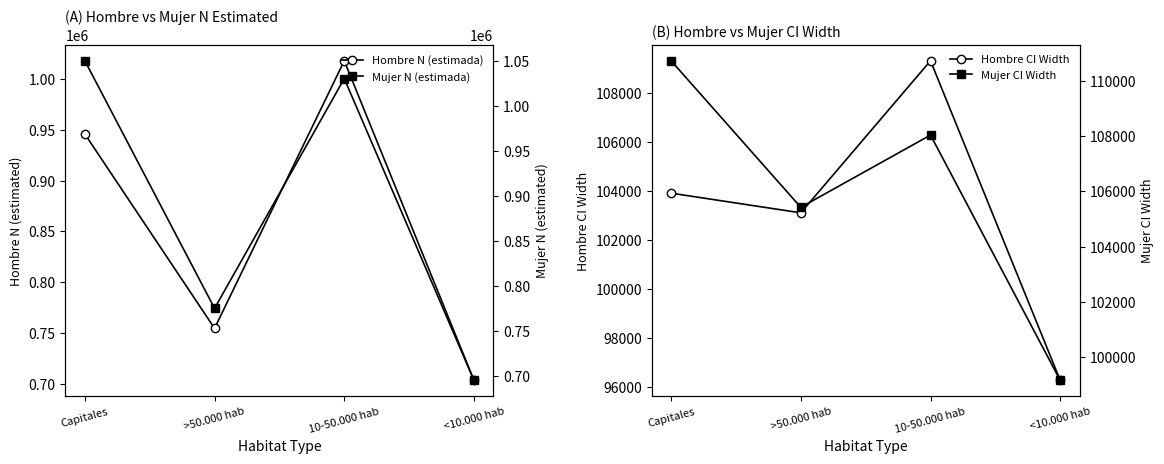

Which category has the lowest value across all series?

<10.000 hab